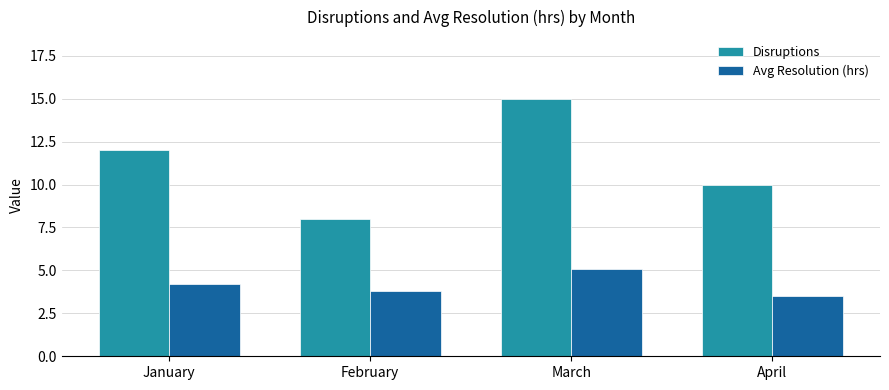

What is the difference between the maximum and second lowest values in the Avg Resolution (hrs) series?

1.3